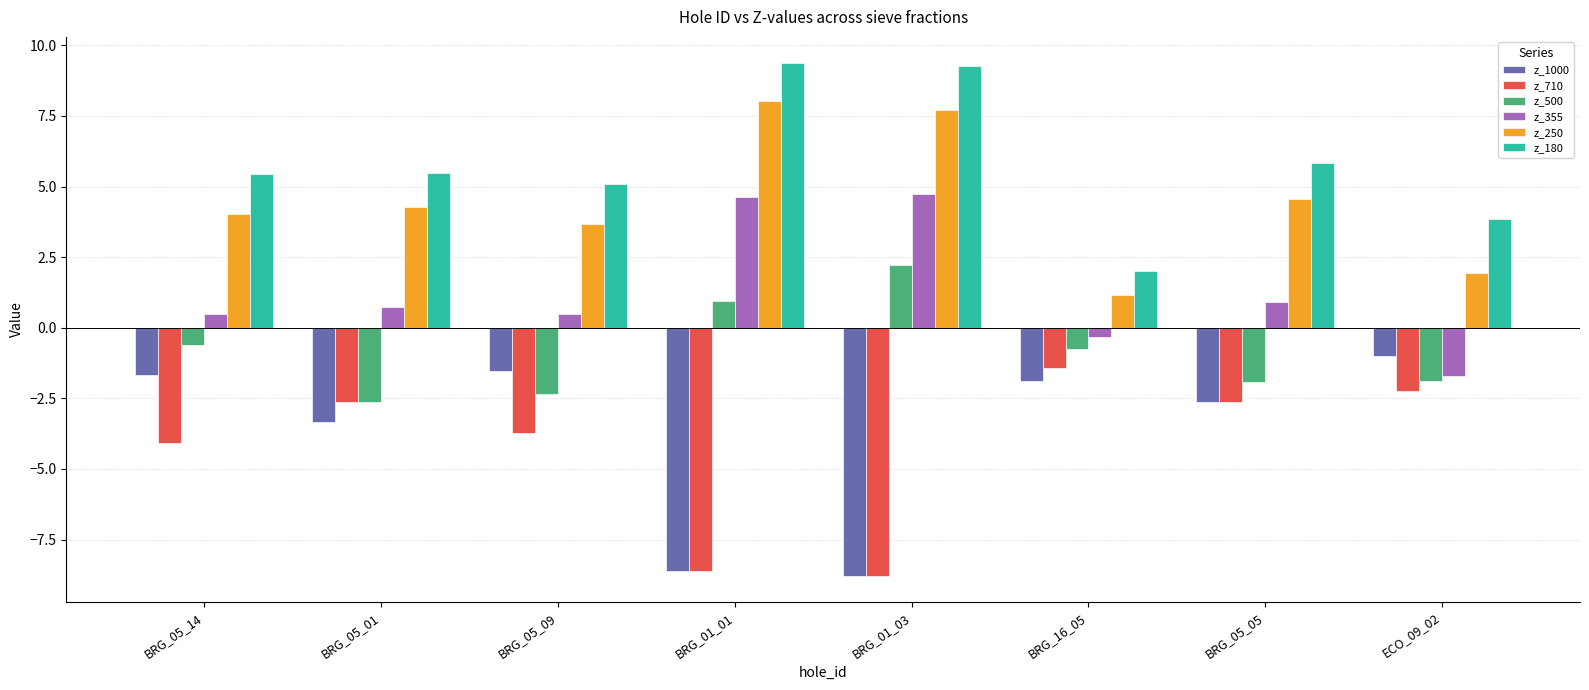

What is the value of the z_355 bar at the 3rd from the left?

0.5